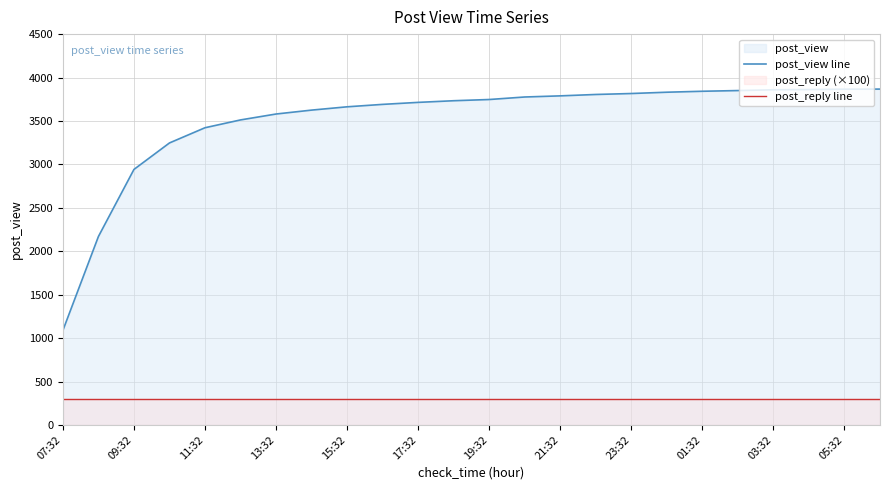

What is the spread (max minus min) of values at 23:32?

3516